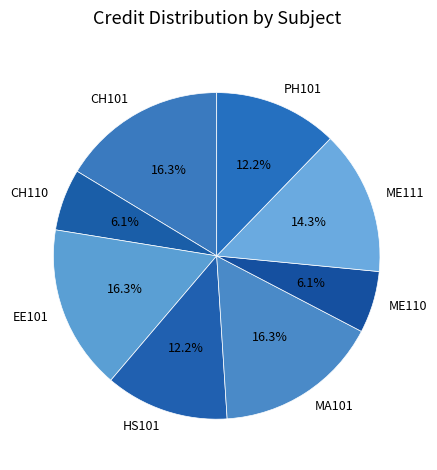

Count the number of slices in the pie.

8